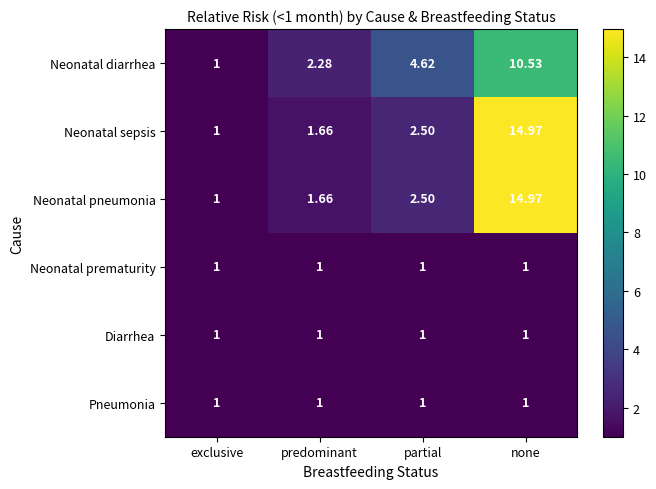

List the labels in order of Neonatal diarrhea value, smallest first.

exclusive, predominant, partial, none